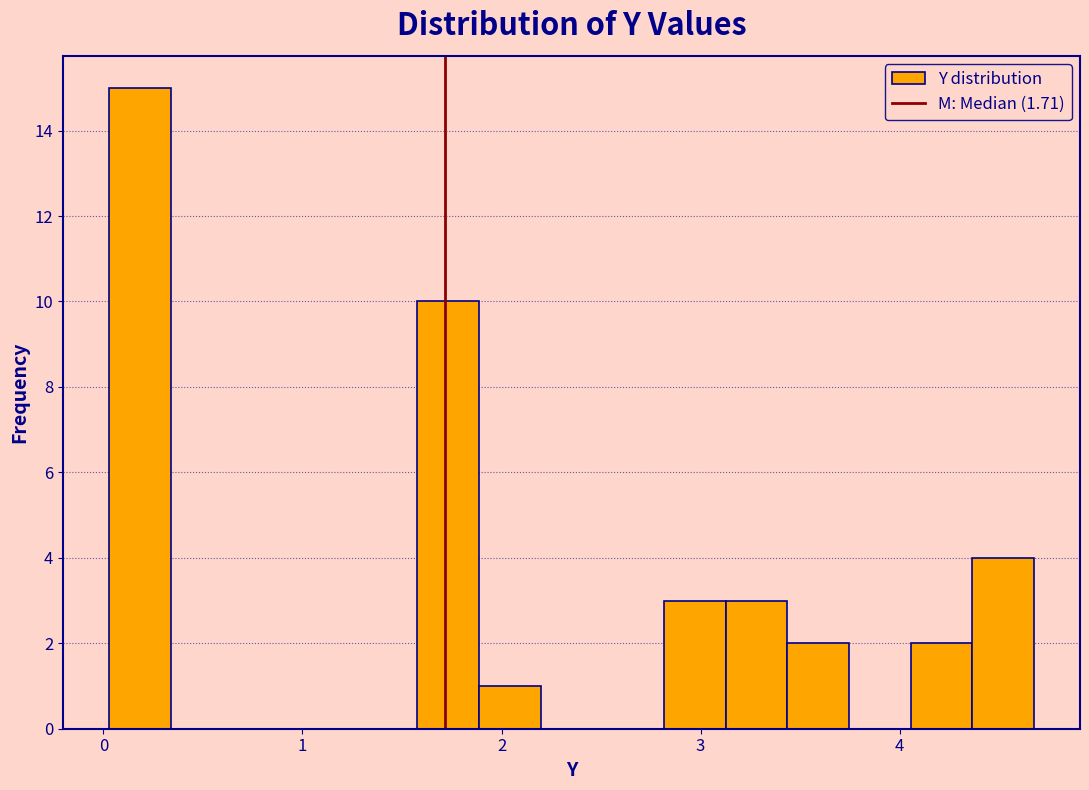

Around what value on the x-axis is the tallest bar? Give the approximate position of its centre, as read against the axis.

0.2